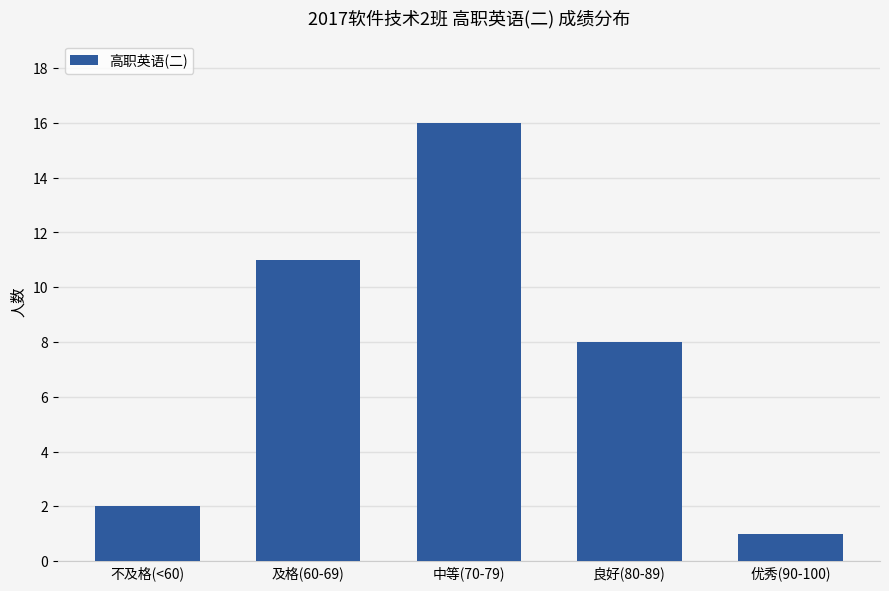

List the labels in order of value, largest first.

中等(70-79), 及格(60-69), 良好(80-89), 不及格(<60), 优秀(90-100)